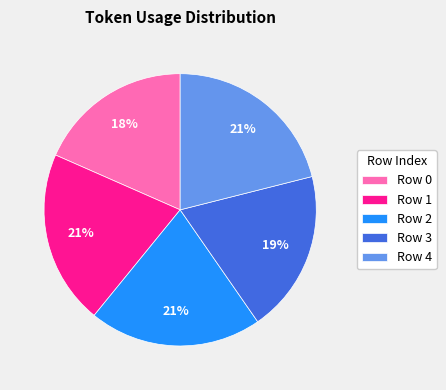

Is there a majority slice in this chart?

No